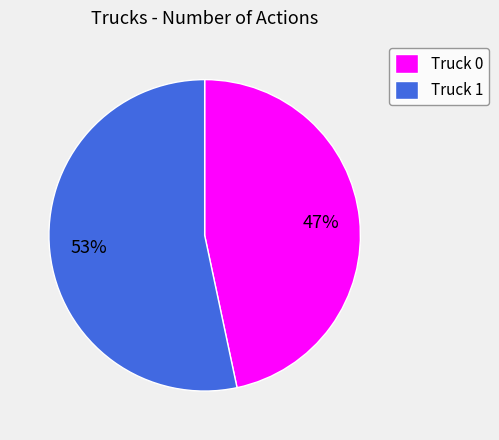

What percentage is the Truck 0 slice, to the nearest percent?

47%